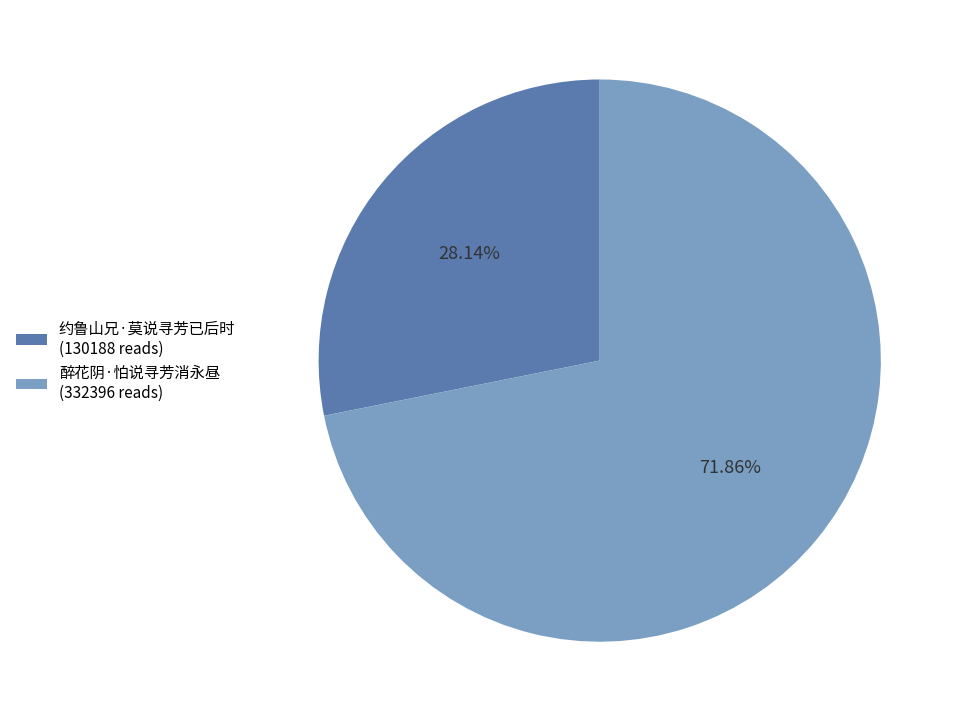

What is the majority slice?

醉花阴·怕说寻芳消永昼